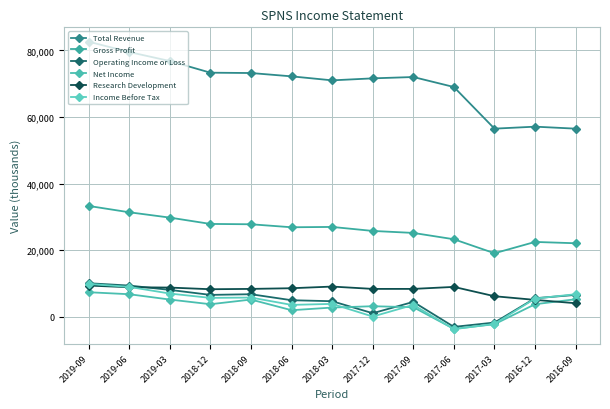

What is the value of the Income Before Tax point at the 4th from the left?

5700